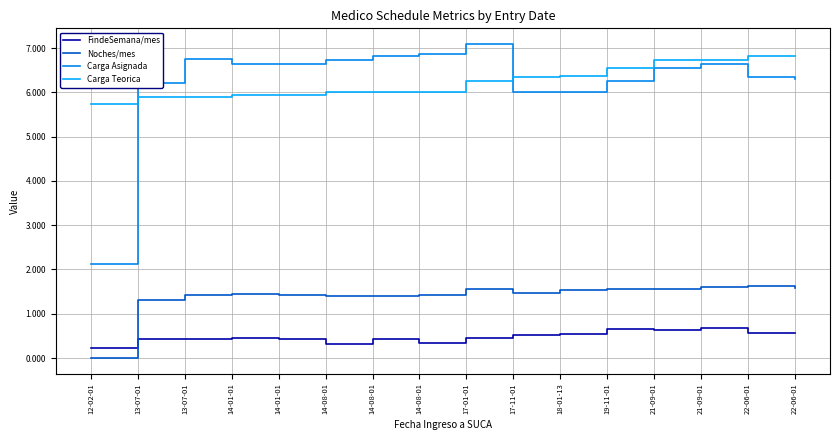

At how many categories does at least one series exceed 6?

15